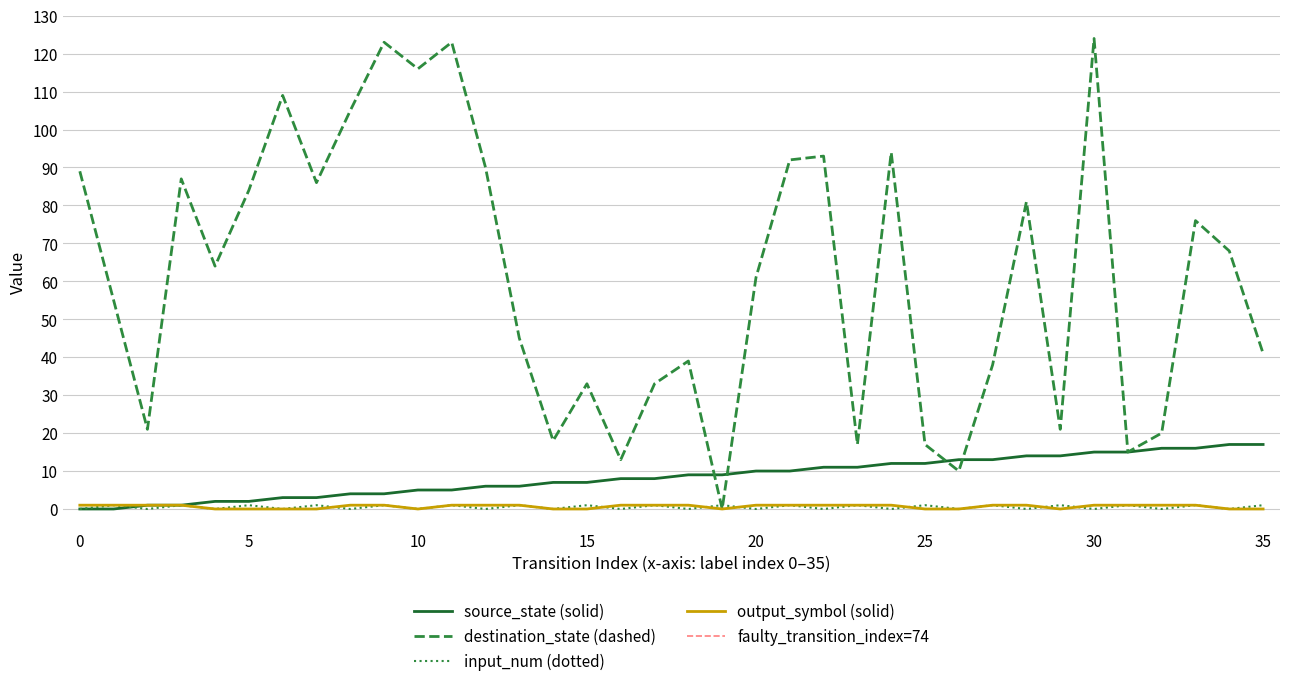

The value of destination_state at 19 is -62. True or false?

False